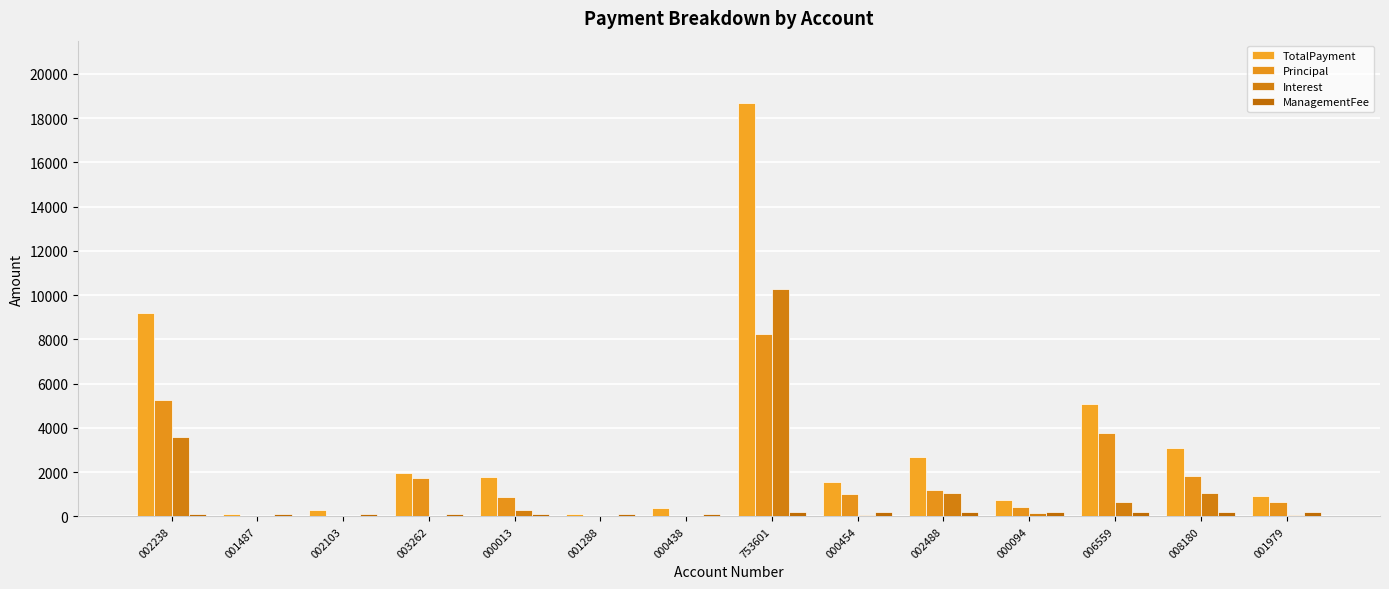

Rank the series by their average value, from lowest to highest.

ManagementFee, Interest, Principal, TotalPayment